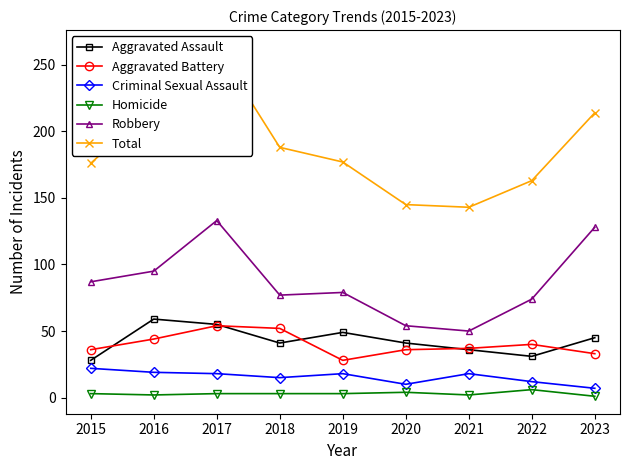

Reading left to right, transcribe all the data shown in this chart.

Aggravated Assault: 28	59	55	41	49	41	36	31	45
Aggravated Battery: 36	44	54	52	28	36	37	40	33
Criminal Sexual Assault: 22	19	18	15	18	10	18	12	7
Homicide: 3	2	3	3	3	4	2	6	1
Robbery: 87	95	133	77	79	54	50	74	128
Total: 176	219	263	188	177	145	143	163	214